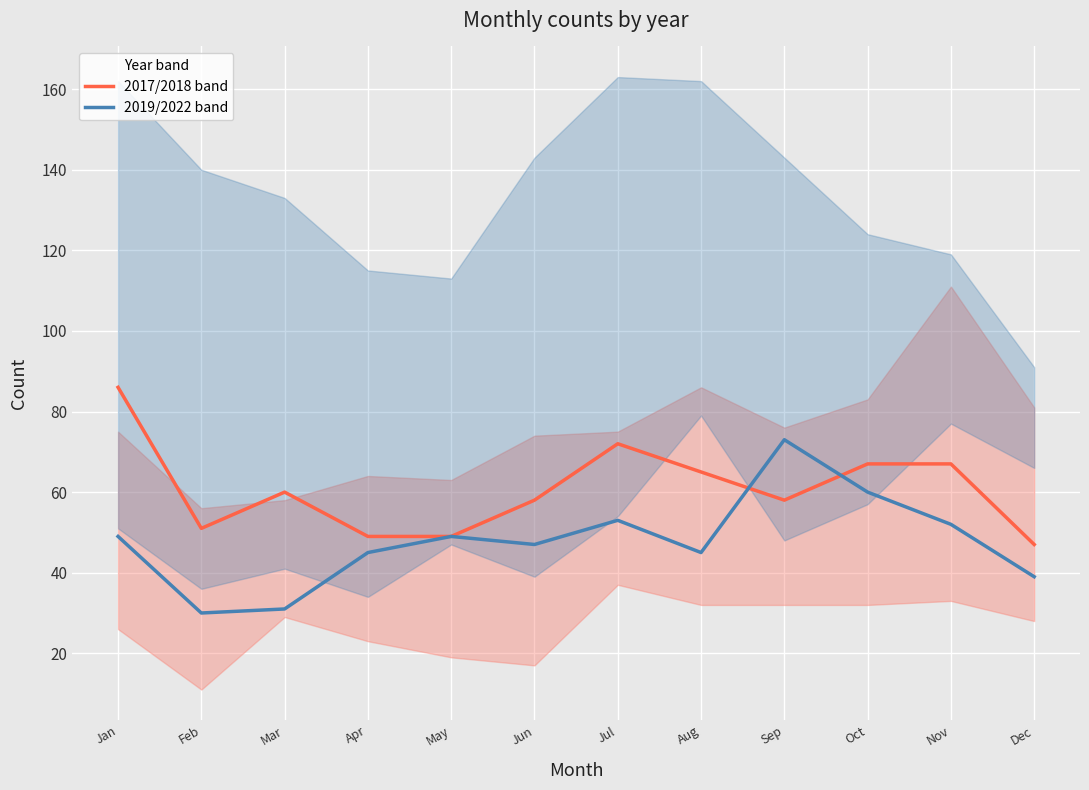

What is the difference between the maximum and minimum values in the 2017/2018 band series?

39